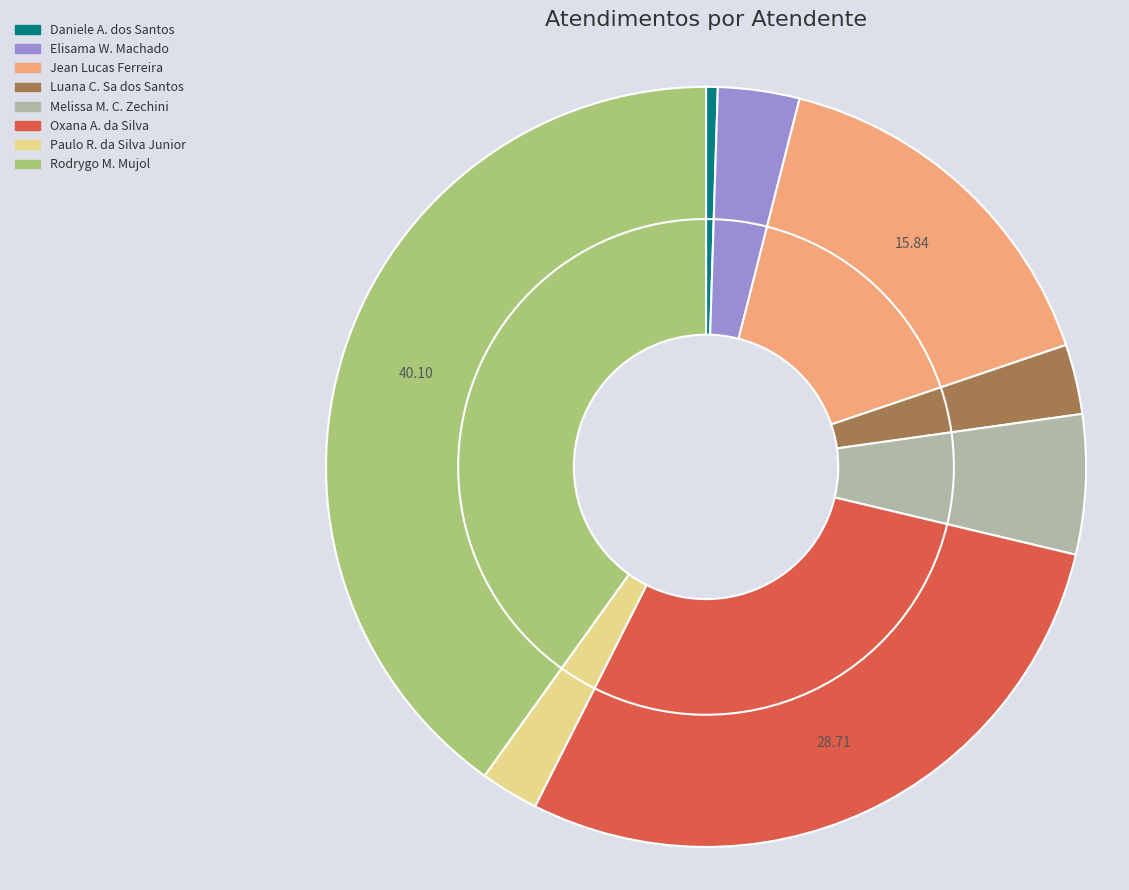

How many slices are in this pie chart?

8